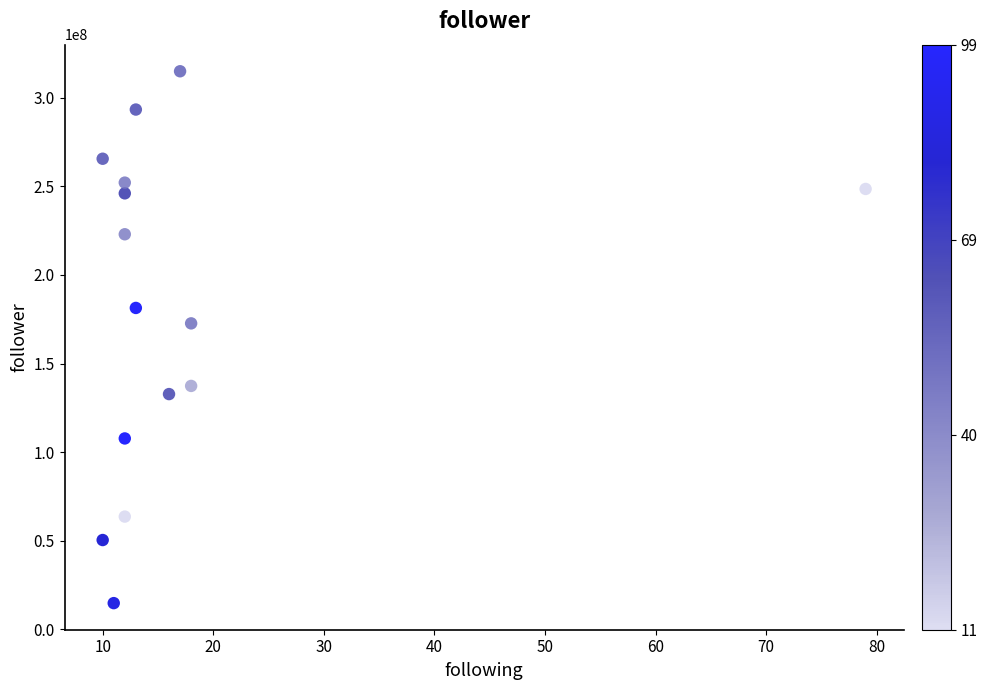

What Y value in the scatter plot is closest to 164872287?

172675476